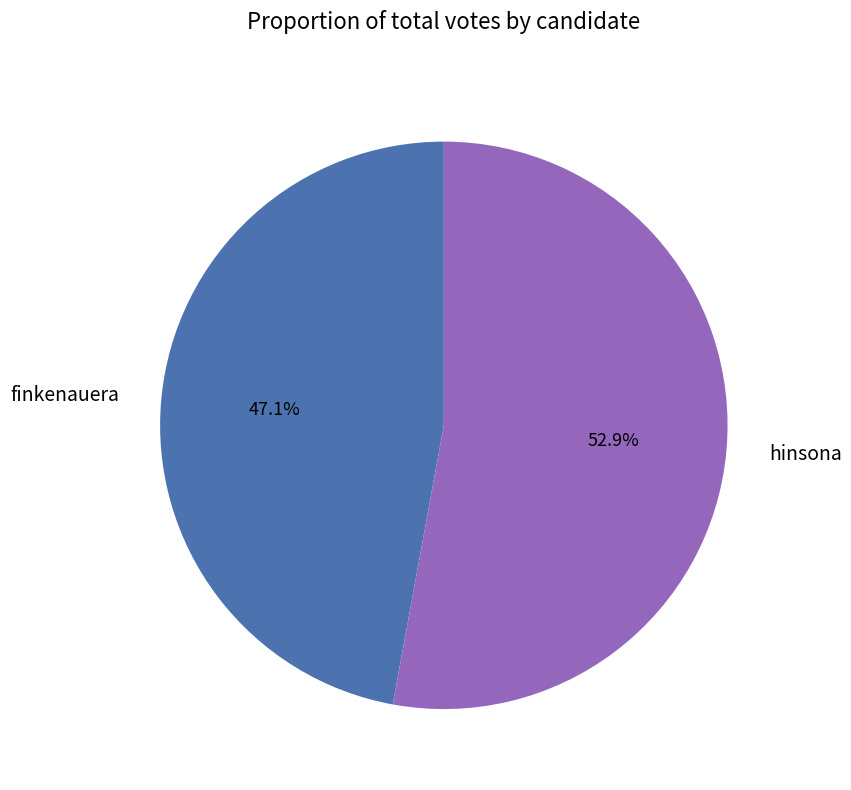

Which has a higher value, hinsona or finkenauera?

hinsona